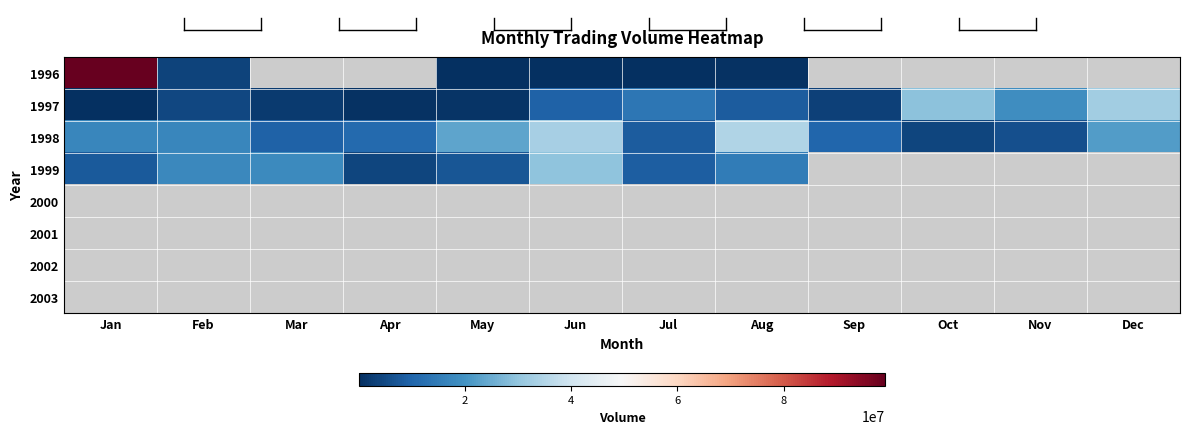

Which category has the lowest value in the 1996 series?

May